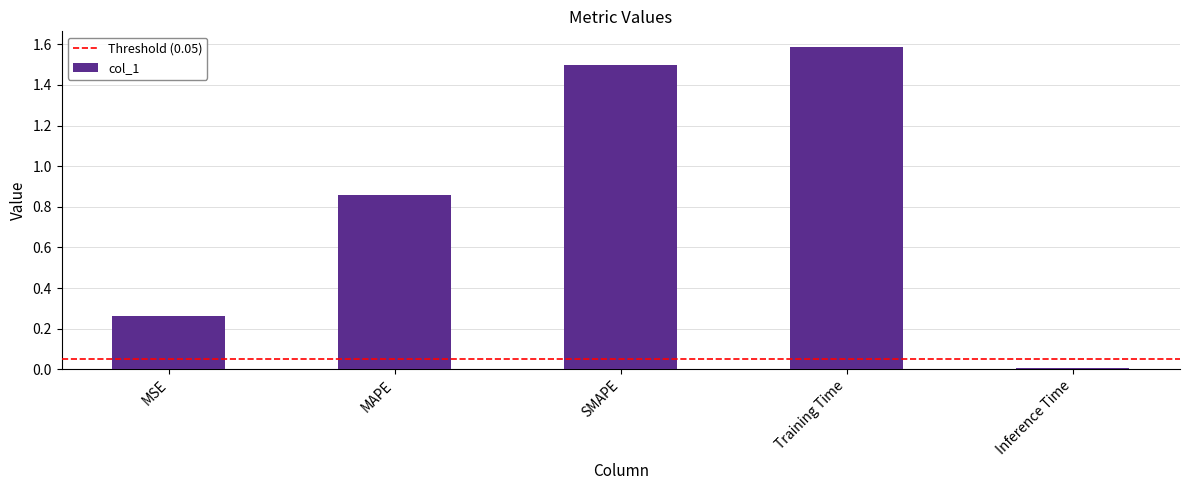

How many categories are shown in the chart?

5